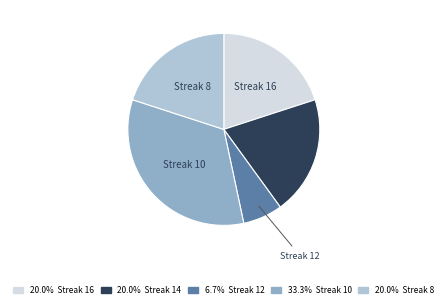

Do Streak 8 and Streak 14 together represent more than half of the pie?

No